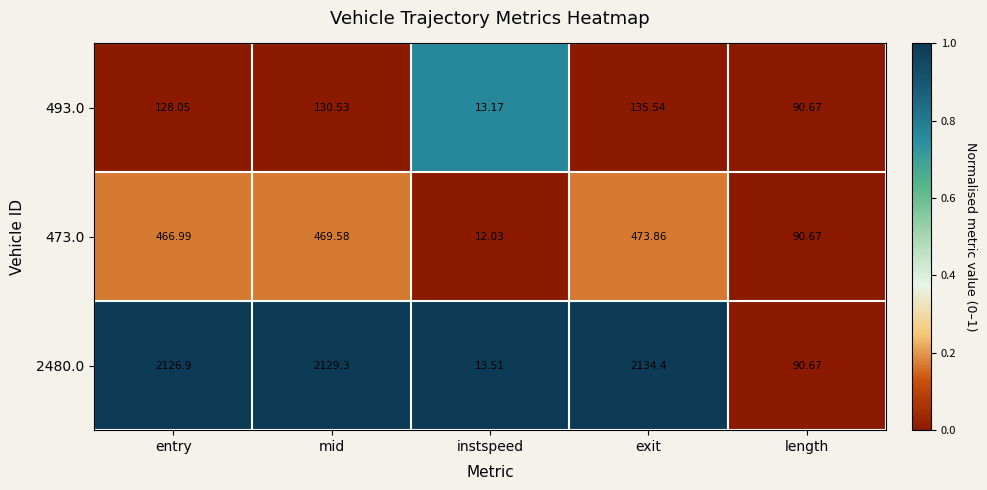

What is the spread (max minus min) of values at mid?

1998.8